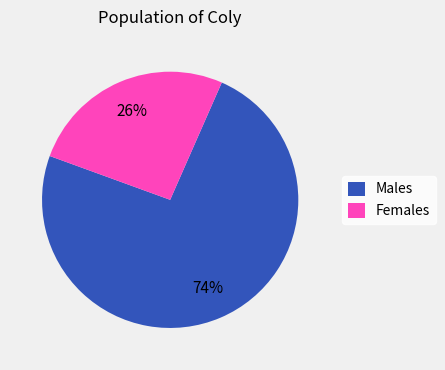

What is the ratio of the value at Females to the value at Males?

0.4